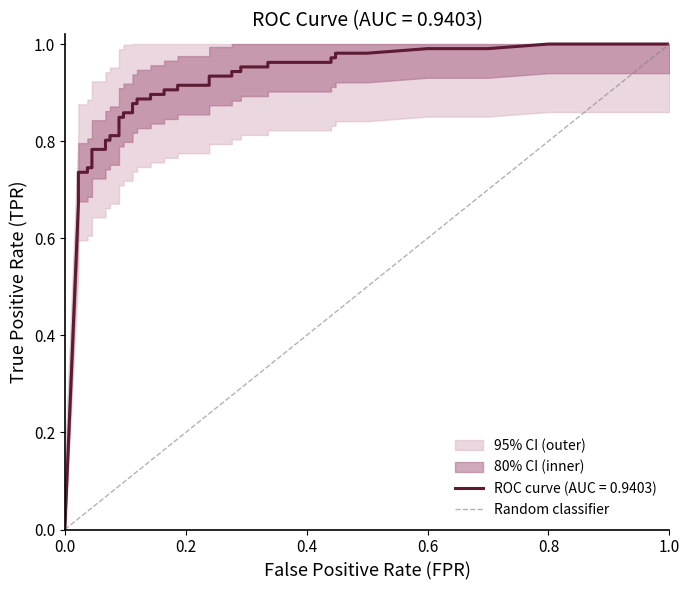

Which has a higher value, 0.0 or 1.0?

1.0